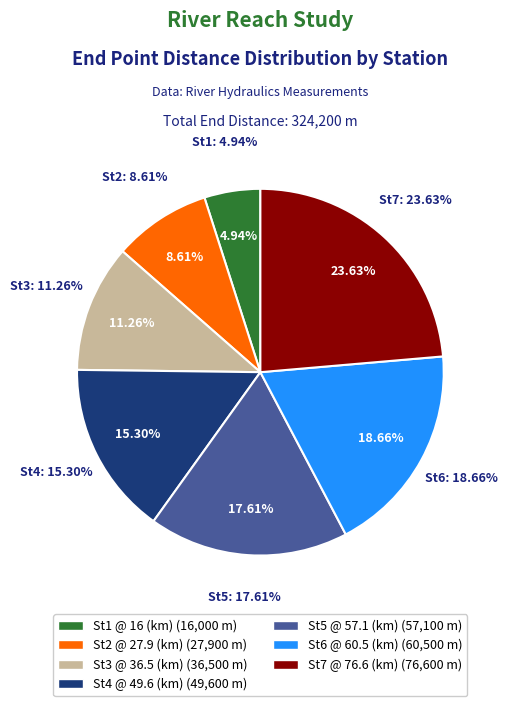

To the nearest percent, what is the difference between the St5 @ 57.1 (km) and St1 @ 16 (km) slice percentages?

13%